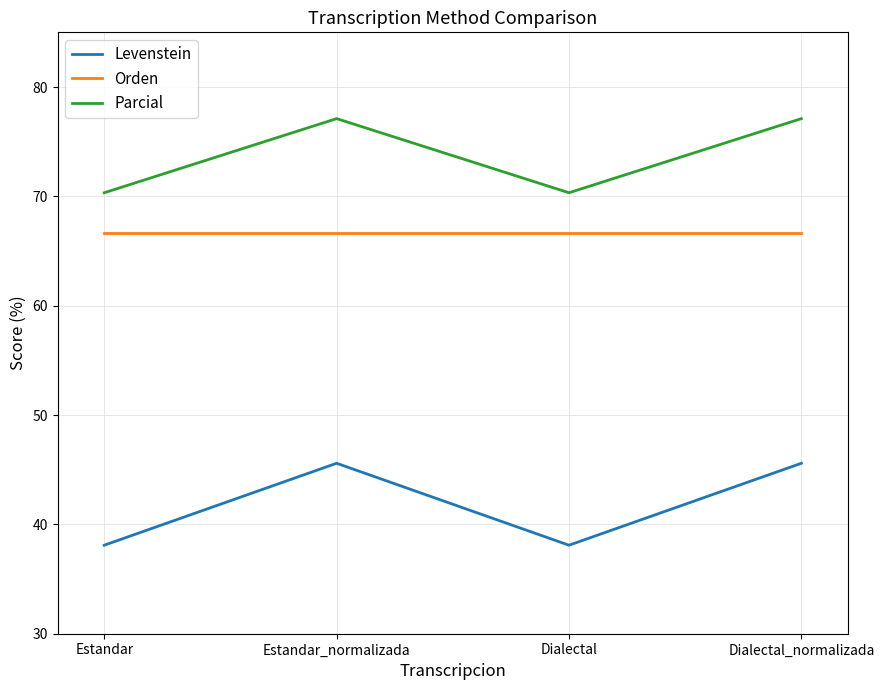

What position from the left is Dialectal_normalizada?

4